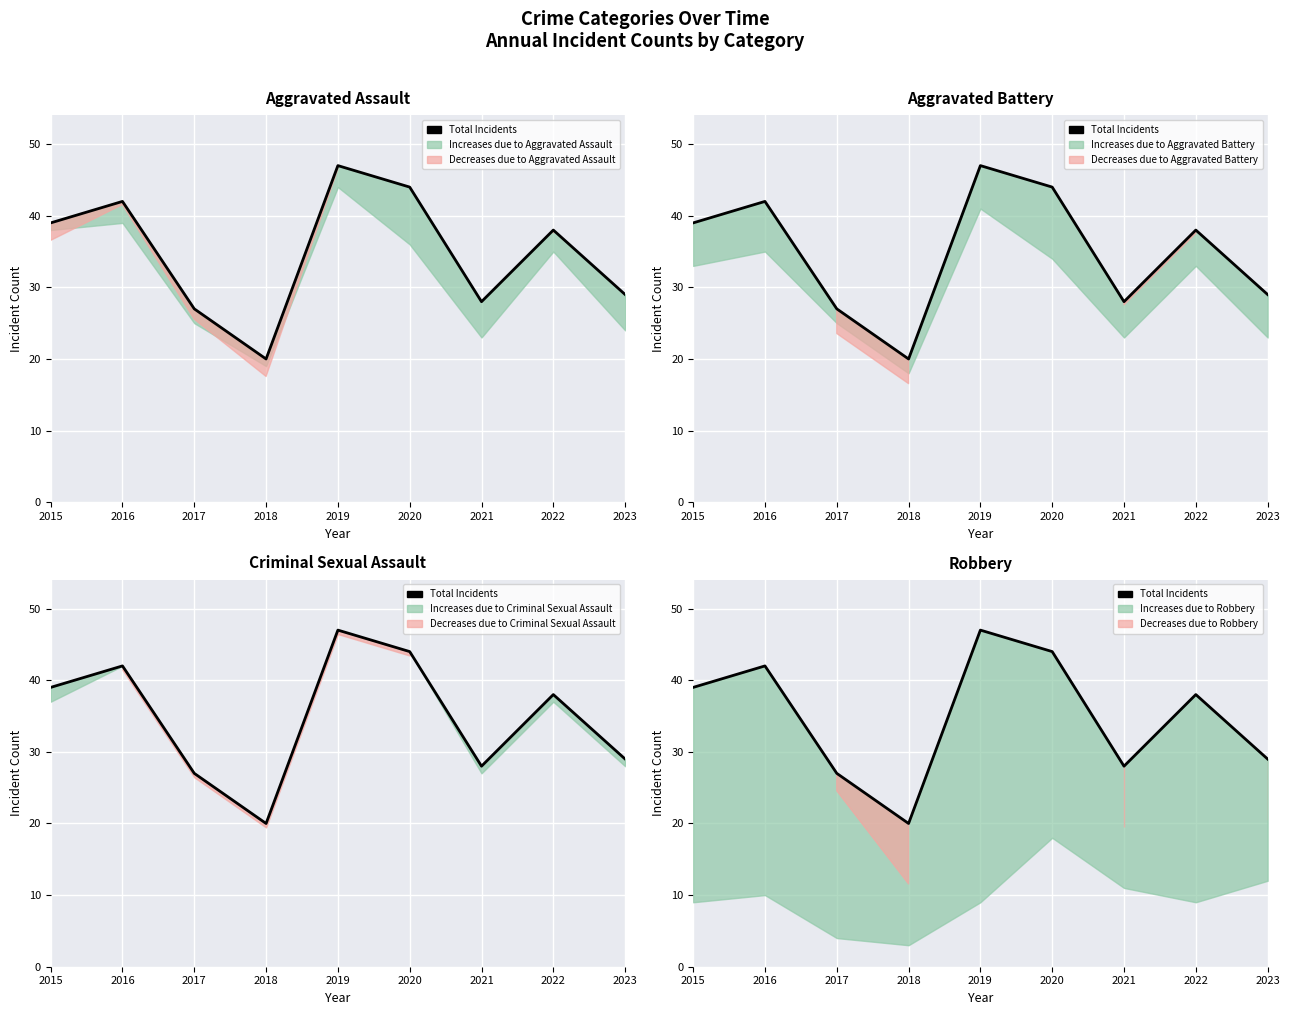

How many values are below 38?

4